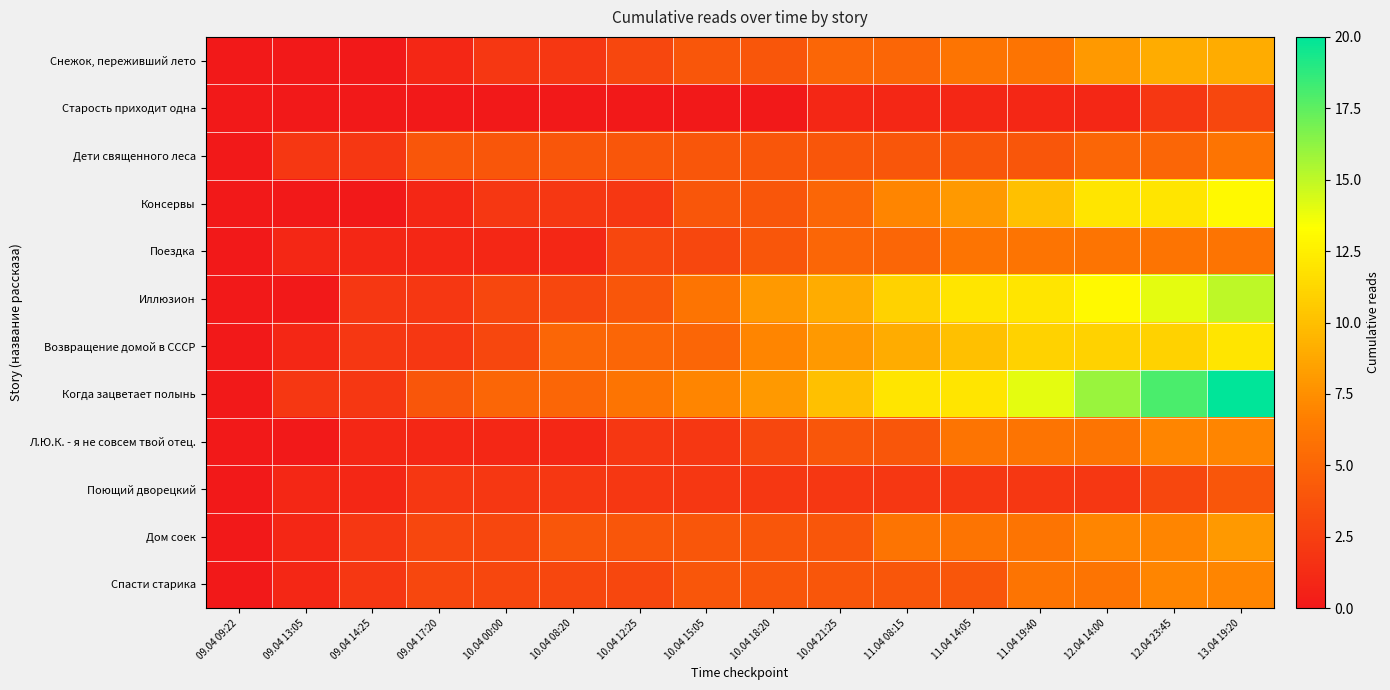

Reading left to right, what are all the values shown in this chart?

Снежок, переживший лето: 09.04 09:22=0	09.04 13:05=0	09.04 14:25=0	09.04 17:20=1	10.04 00:00=2	10.04 08:20=2	10.04 12:25=3	10.04 15:05=4	10.04 18:20=4	10.04 21:25=5	11.04 08:15=5	11.04 14:05=6	11.04 19:40=6	12.04 14:00=8	12.04 23:45=9	13.04 19:20=9
Старость приходит одна: 09.04 09:22=0	09.04 13:05=0	09.04 14:25=0	09.04 17:20=0	10.04 00:00=0	10.04 08:20=0	10.04 12:25=0	10.04 15:05=0	10.04 18:20=0	10.04 21:25=1	11.04 08:15=1	11.04 14:05=1	11.04 19:40=1	12.04 14:00=1	12.04 23:45=2	13.04 19:20=3
Дети священного леса: 09.04 09:22=0	09.04 13:05=2	09.04 14:25=2	09.04 17:20=4	10.04 00:00=4	10.04 08:20=4	10.04 12:25=4	10.04 15:05=4	10.04 18:20=4	10.04 21:25=4	11.04 08:15=4	11.04 14:05=4	11.04 19:40=4	12.04 14:00=5	12.04 23:45=5	13.04 19:20=6
Консервы: 09.04 09:22=0	09.04 13:05=0	09.04 14:25=0	09.04 17:20=1	10.04 00:00=2	10.04 08:20=2	10.04 12:25=2	10.04 15:05=4	10.04 18:20=4	10.04 21:25=5	11.04 08:15=7	11.04 14:05=8	11.04 19:40=10	12.04 14:00=12	12.04 23:45=12	13.04 19:20=13
Поездка: 09.04 09:22=0	09.04 13:05=1	09.04 14:25=1	09.04 17:20=1	10.04 00:00=1	10.04 08:20=1	10.04 12:25=3	10.04 15:05=3	10.04 18:20=4	10.04 21:25=5	11.04 08:15=5	11.04 14:05=6	11.04 19:40=6	12.04 14:00=6	12.04 23:45=6	13.04 19:20=6
Иллюзион: 09.04 09:22=0	09.04 13:05=0	09.04 14:25=2	09.04 17:20=2	10.04 00:00=3	10.04 08:20=3	10.04 12:25=4	10.04 15:05=6	10.04 18:20=8	10.04 21:25=9	11.04 08:15=11	11.04 14:05=12	11.04 19:40=12	12.04 14:00=13	12.04 23:45=14	13.04 19:20=15
Возвращение домой в СССР: 09.04 09:22=0	09.04 13:05=1	09.04 14:25=2	09.04 17:20=2	10.04 00:00=3	10.04 08:20=5	10.04 12:25=5	10.04 15:05=5	10.04 18:20=7	10.04 21:25=8	11.04 08:15=9	11.04 14:05=10	11.04 19:40=11	12.04 14:00=11	12.04 23:45=11	13.04 19:20=12
Когда зацветает полынь: 09.04 09:22=0	09.04 13:05=2	09.04 14:25=2	09.04 17:20=4	10.04 00:00=5	10.04 08:20=5	10.04 12:25=6	10.04 15:05=7	10.04 18:20=8	10.04 21:25=10	11.04 08:15=12	11.04 14:05=12	11.04 19:40=14	12.04 14:00=16	12.04 23:45=18	13.04 19:20=20
Л.Ю.К. - я не совсем твой отец.: 09.04 09:22=0	09.04 13:05=0	09.04 14:25=1	09.04 17:20=1	10.04 00:00=1	10.04 08:20=1	10.04 12:25=2	10.04 15:05=2	10.04 18:20=3	10.04 21:25=4	11.04 08:15=4	11.04 14:05=6	11.04 19:40=6	12.04 14:00=6	12.04 23:45=7	13.04 19:20=7
Поющий дворецкий: 09.04 09:22=0	09.04 13:05=1	09.04 14:25=1	09.04 17:20=2	10.04 00:00=2	10.04 08:20=2	10.04 12:25=2	10.04 15:05=2	10.04 18:20=2	10.04 21:25=2	11.04 08:15=2	11.04 14:05=2	11.04 19:40=2	12.04 14:00=2	12.04 23:45=3	13.04 19:20=4
Дом соек: 09.04 09:22=0	09.04 13:05=1	09.04 14:25=2	09.04 17:20=3	10.04 00:00=3	10.04 08:20=4	10.04 12:25=4	10.04 15:05=4	10.04 18:20=4	10.04 21:25=4	11.04 08:15=6	11.04 14:05=6	11.04 19:40=6	12.04 14:00=7	12.04 23:45=7	13.04 19:20=8
Спасти старика: 09.04 09:22=0	09.04 13:05=1	09.04 14:25=2	09.04 17:20=3	10.04 00:00=3	10.04 08:20=3	10.04 12:25=3	10.04 15:05=4	10.04 18:20=4	10.04 21:25=4	11.04 08:15=4	11.04 14:05=4	11.04 19:40=6	12.04 14:00=6	12.04 23:45=7	13.04 19:20=7